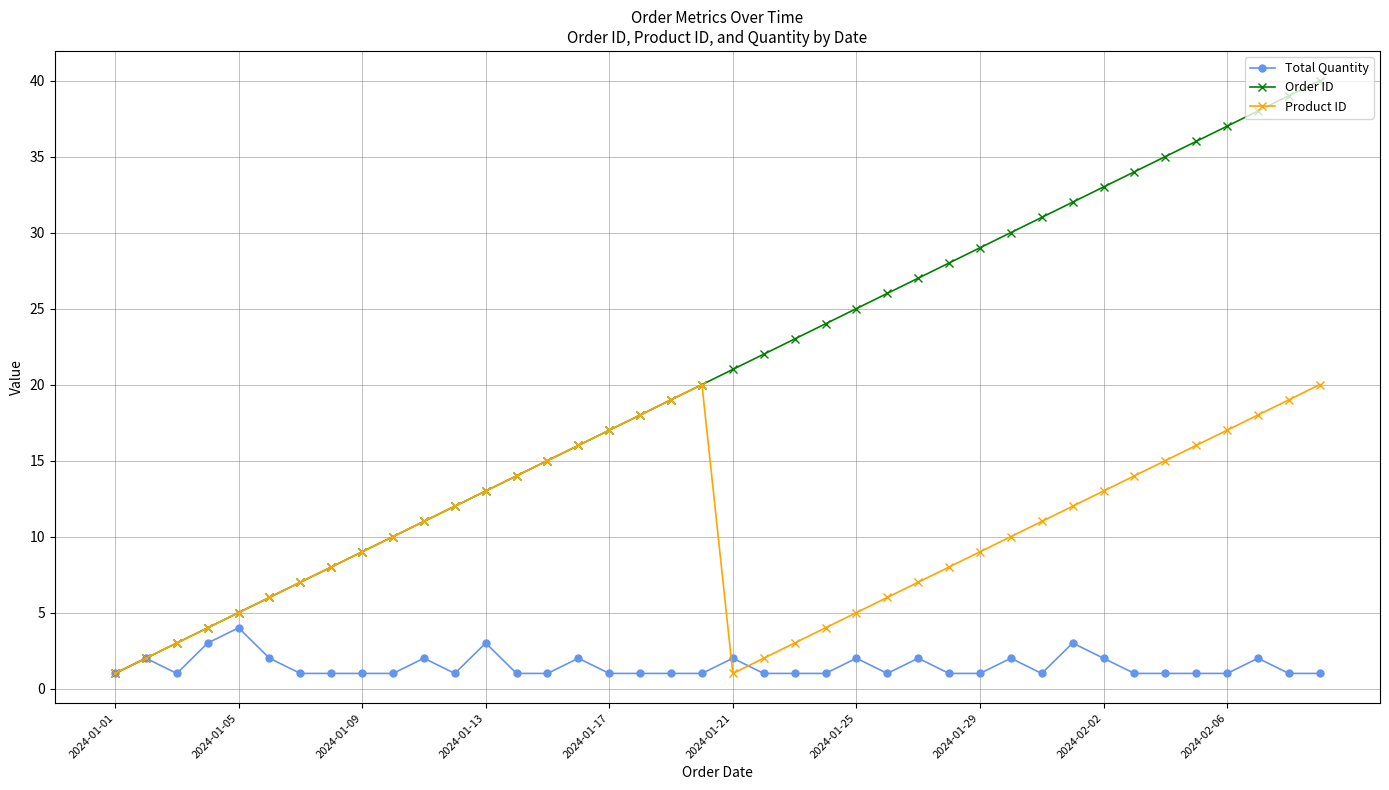

How many data points in Order ID are less than 21?

20